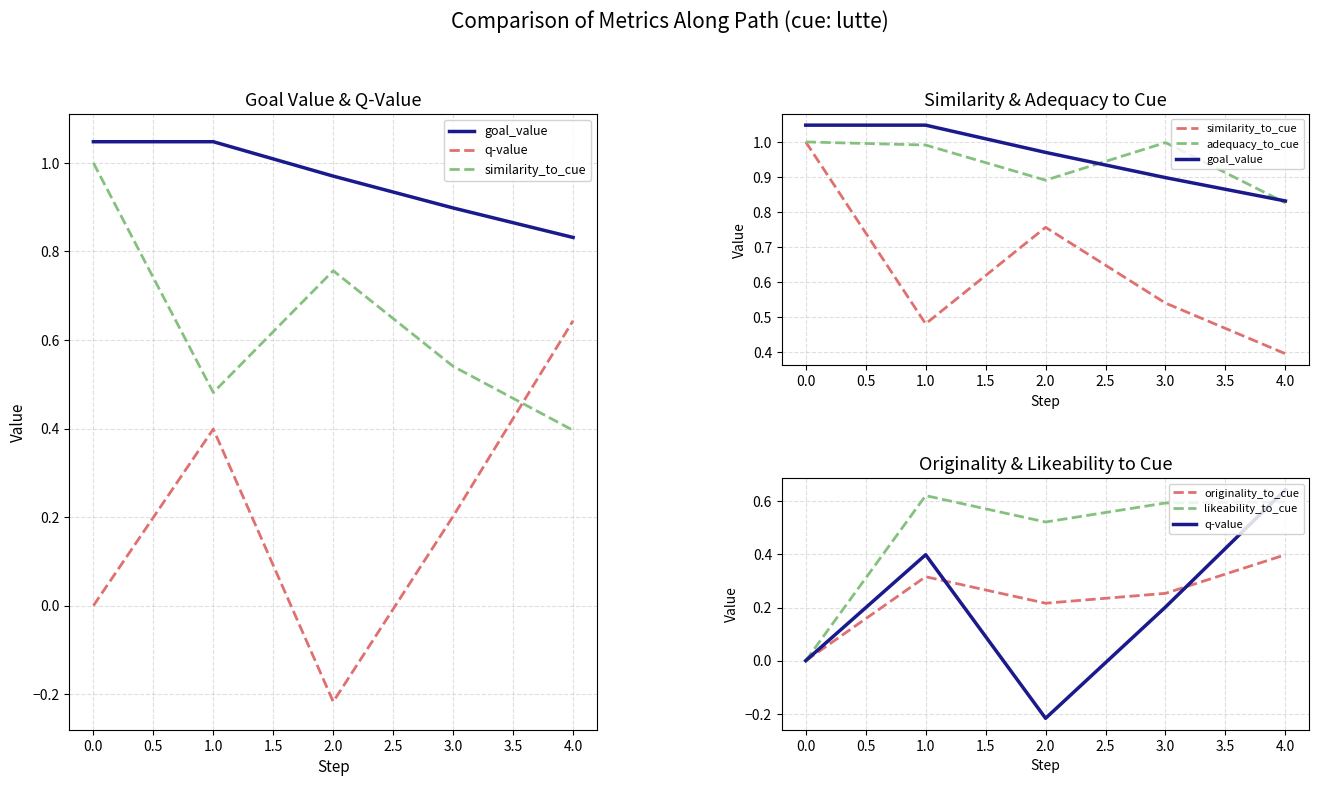

Count the likeability_to_cue values in the range 0 to 1.

5